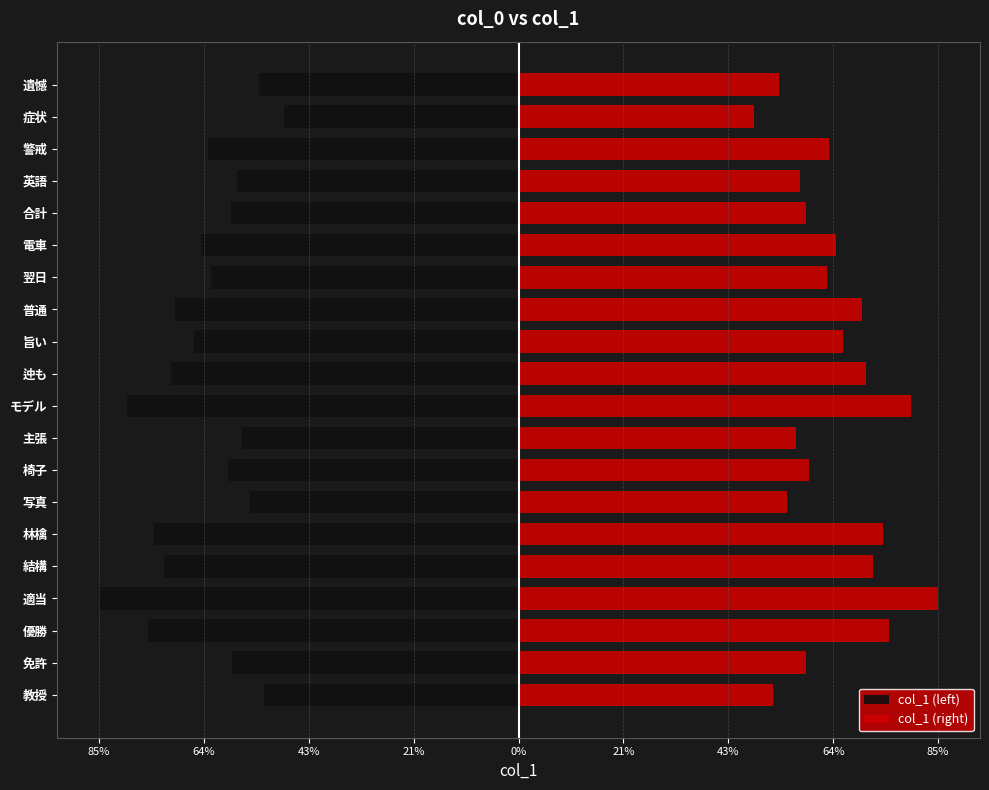

True or false: col_1 (left) has a value of -0.5 at 教授.

True